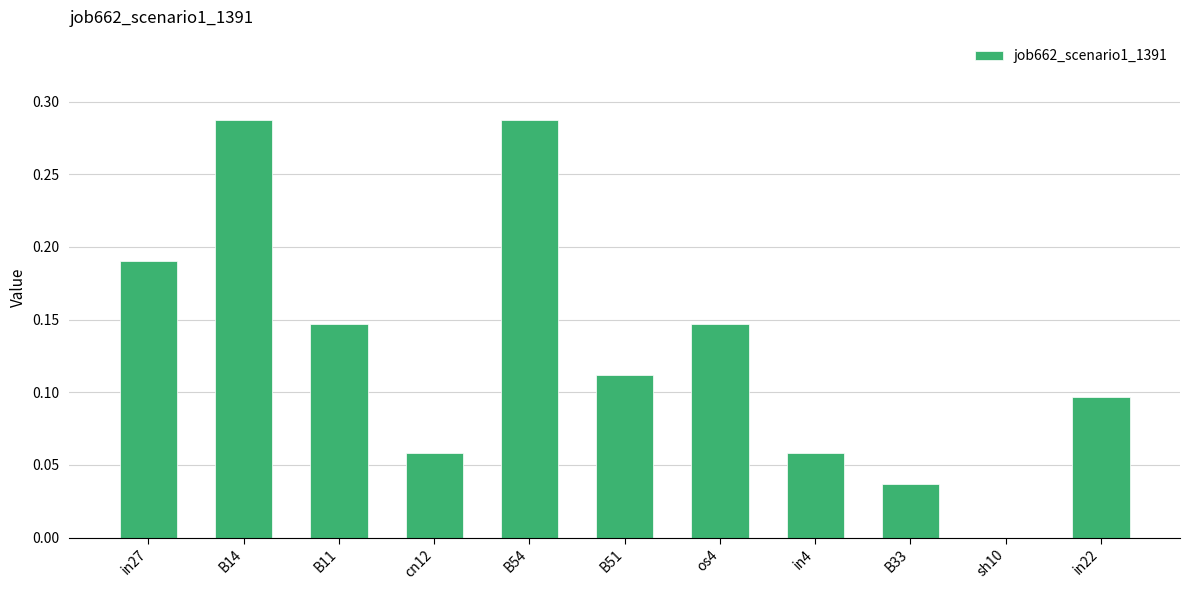

Does the chart contain stacked bars?

No